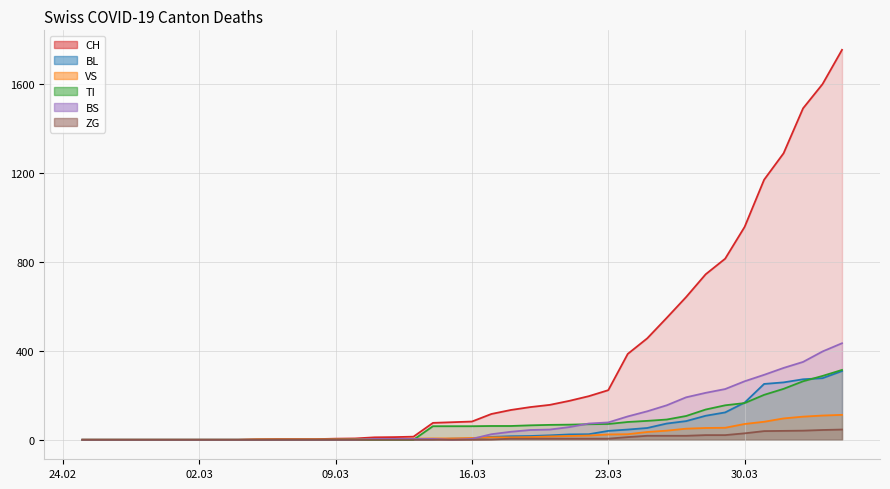

Reading left to right, transcribe all the data shown in this chart.

CH: 0	0	0	0	0	0	0	0	0	2	3	3	3	5	6	11	12	14	76	79	82	116	134	147	157	175	196	223	386	456	548	642	744	814	957	1169	1288	1490	1599	1753
BL: 0	0	0	0	0	0	0	0	0	0	0	0	0	1	2	2	2	2	2	5	5	13	16	17	20	24	25	40	46	53	73	84	108	123	167	251	258	272	277	309
VS: 0	0	0	0	0	0	0	0	0	2	2	2	2	2	2	3	3	5	6	6	8	11	11	12	15	17	19	24	25	35	41	50	53	54	71	81	96	104	109	112
TI: 0	0	0	0	0	0	0	0	0	0	0	0	0	0	0	0	0	0	61	61	61	62	62	65	67	68	70	71	80	85	91	107	136	155	165	202	229	263	287	314
BS: 0	0	0	0	0	0	0	0	0	0	0	0	0	0	0	4	4	4	4	0	4	25	36	44	46	57	73	78	105	128	155	191	211	228	263	292	323	350	397	434
ZG: 0	0	0	0	0	0	0	0	0	0	0	0	0	0	0	0	0	0	0	0	0	1	5	5	5	5	5	5	12	18	18	18	21	21	29	39	40	41	44	46